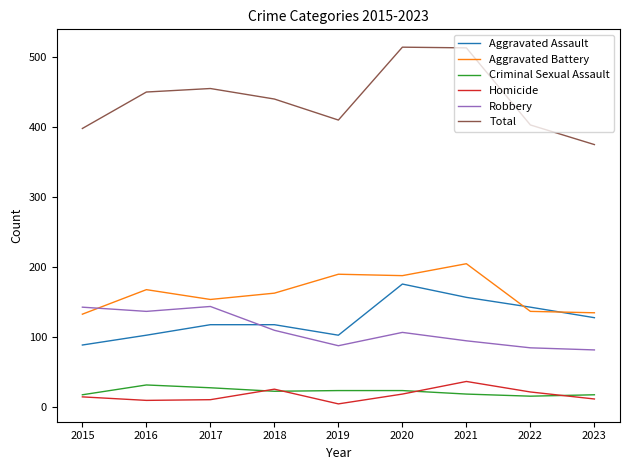

What is the total value across all series at 2015?

796